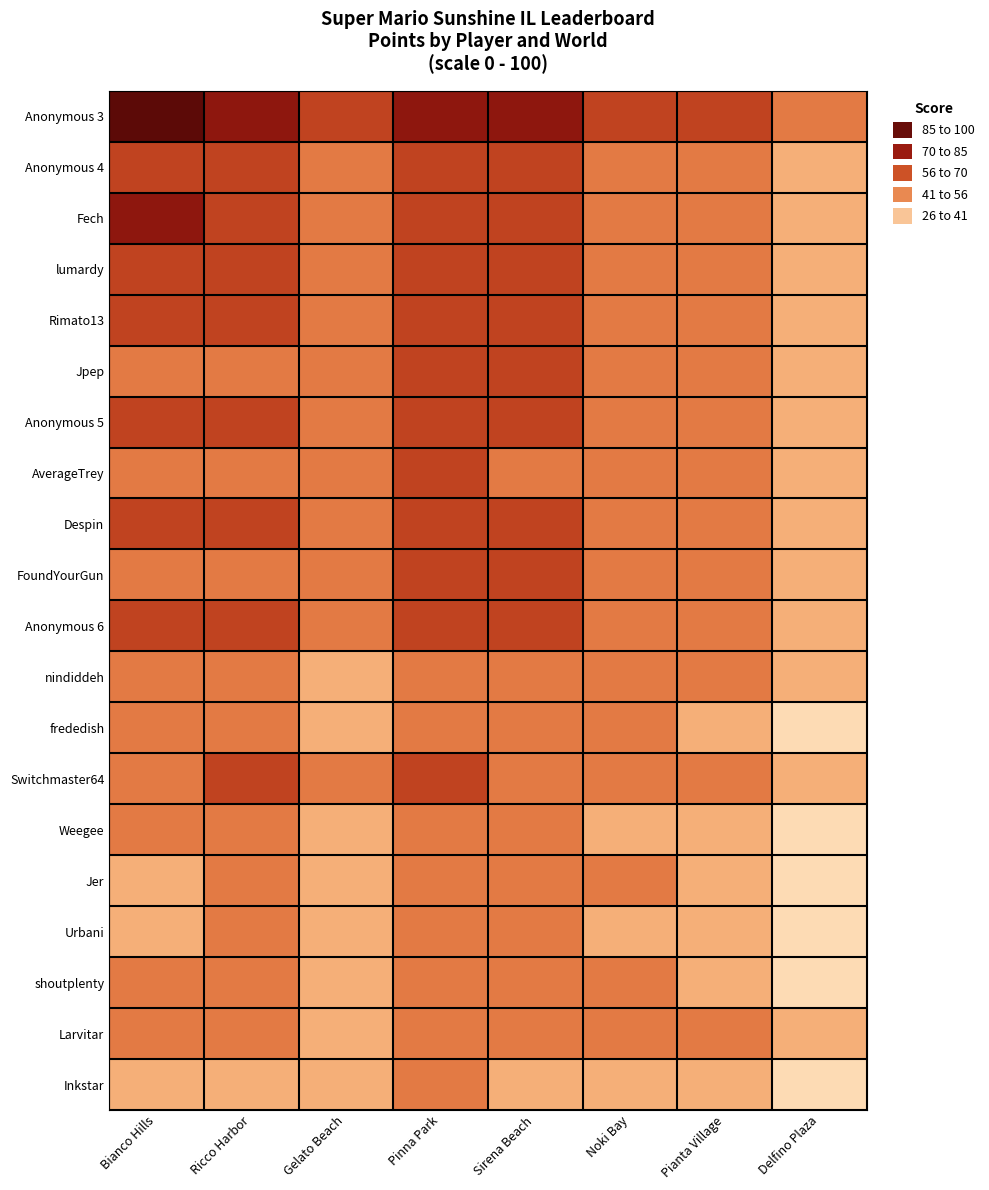

Which series has the largest range (max minus min)?

Anonymous 3